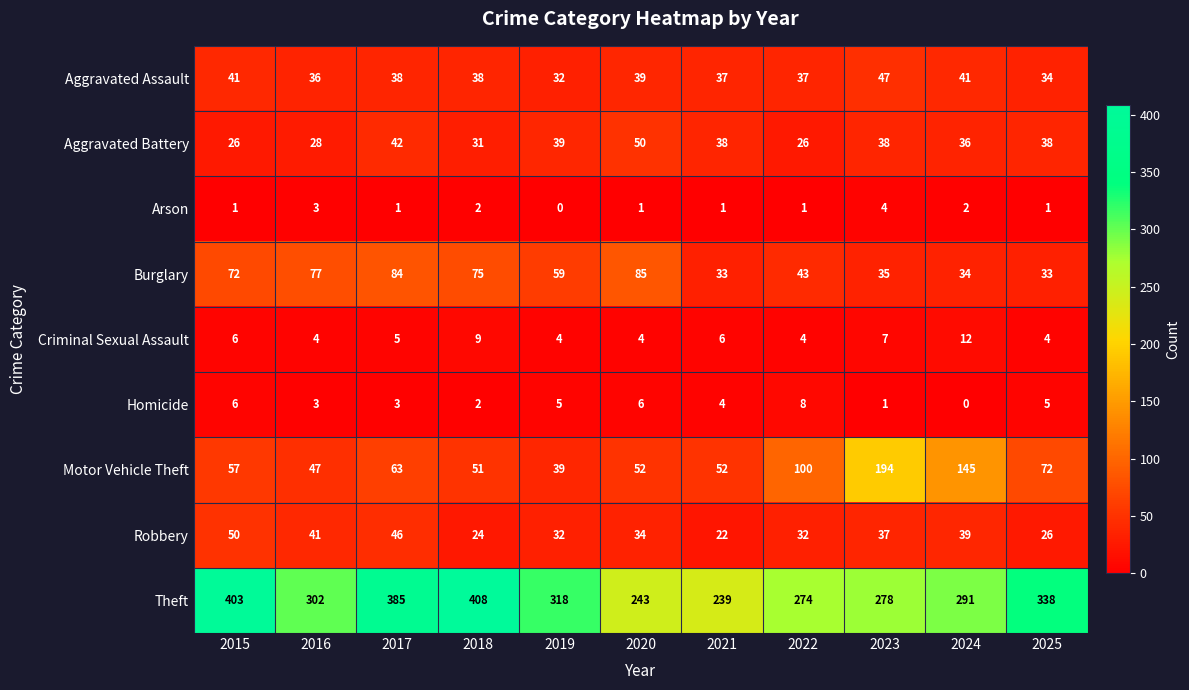

The value of Robbery at 2022 is 32. True or false?

True